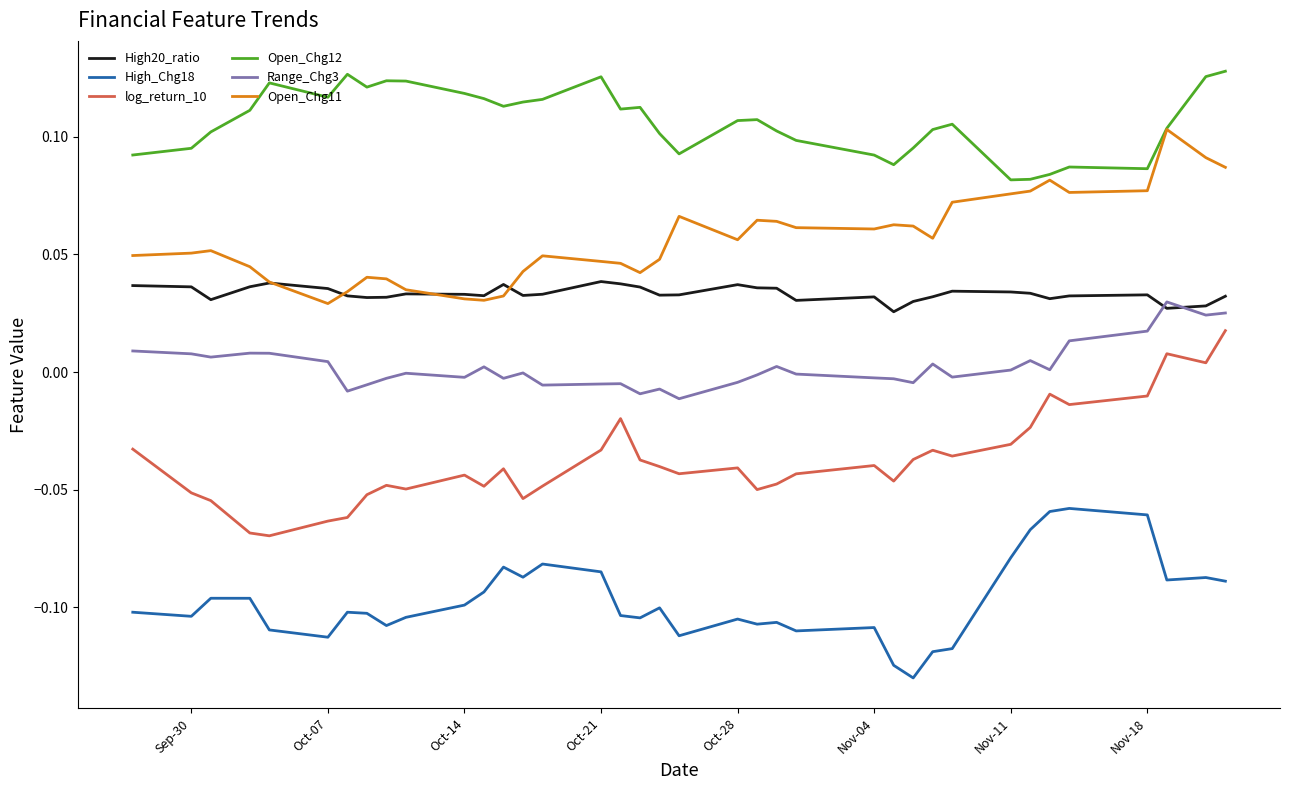

True or false: Range_Chg3 and Open_Chg12 intersect in this chart.

False